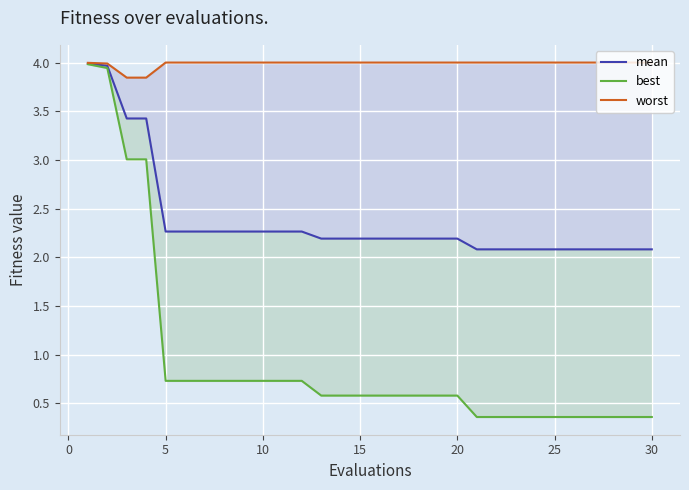

What is the total value across all series at 22?

6.4